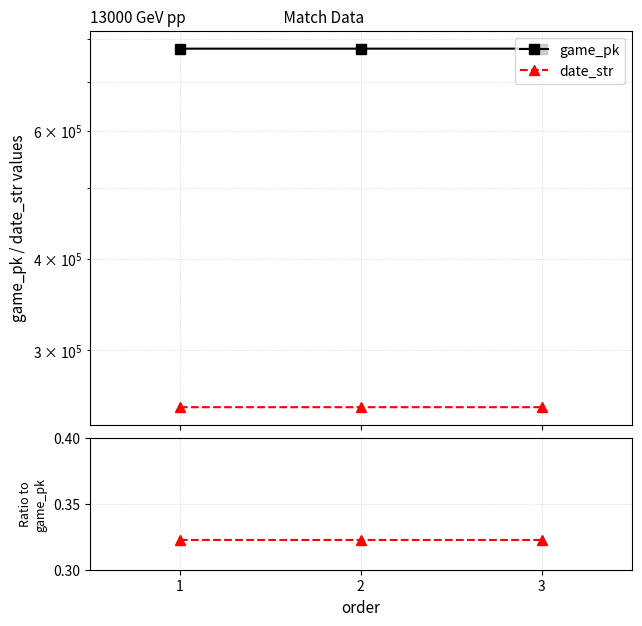

What is the sum of the game_pk values at 1 and 2?

1554122